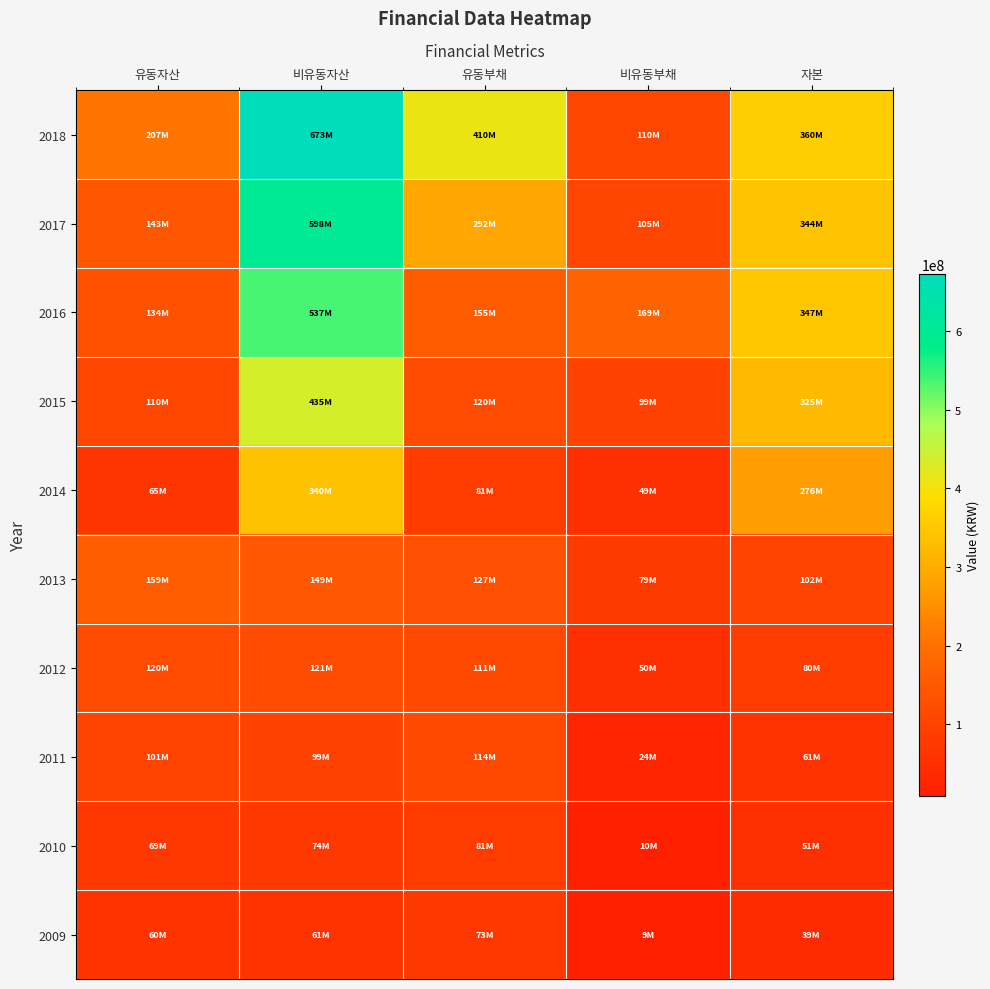

Which has a higher value, 유동자산 or 자본?

자본